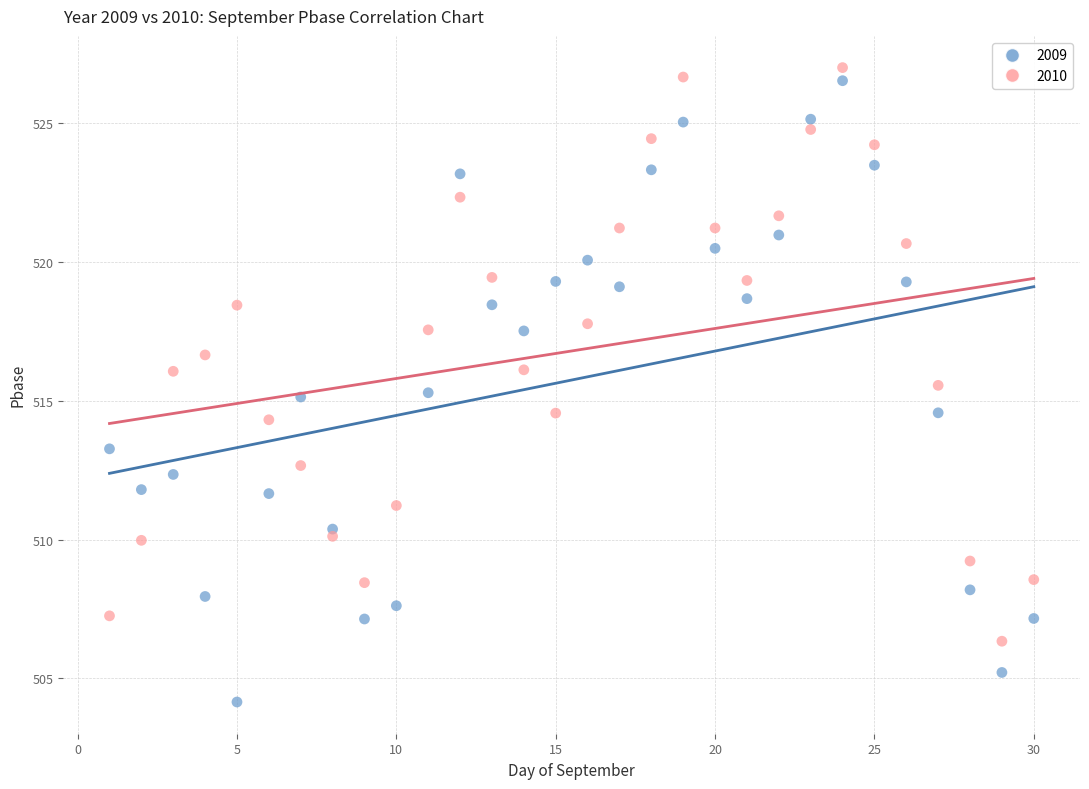

What are all the series names shown in the legend?

2009, 2010